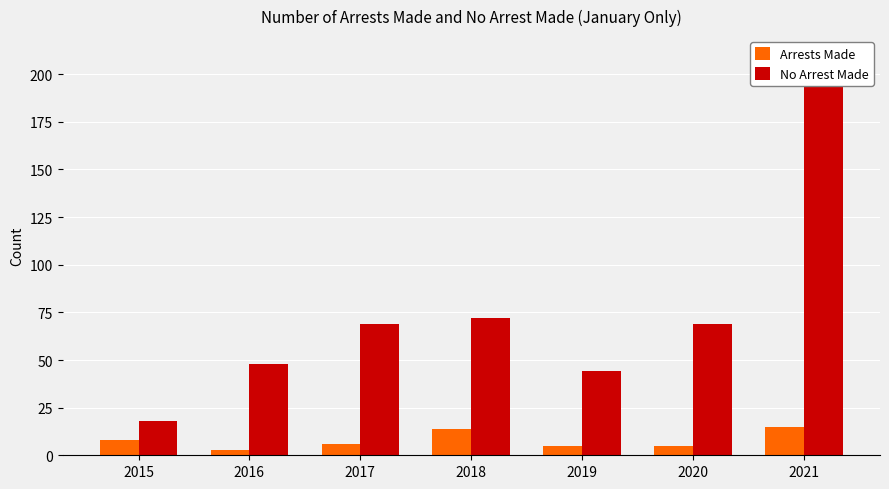

Which series has the largest total across all categories?

No Arrest Made